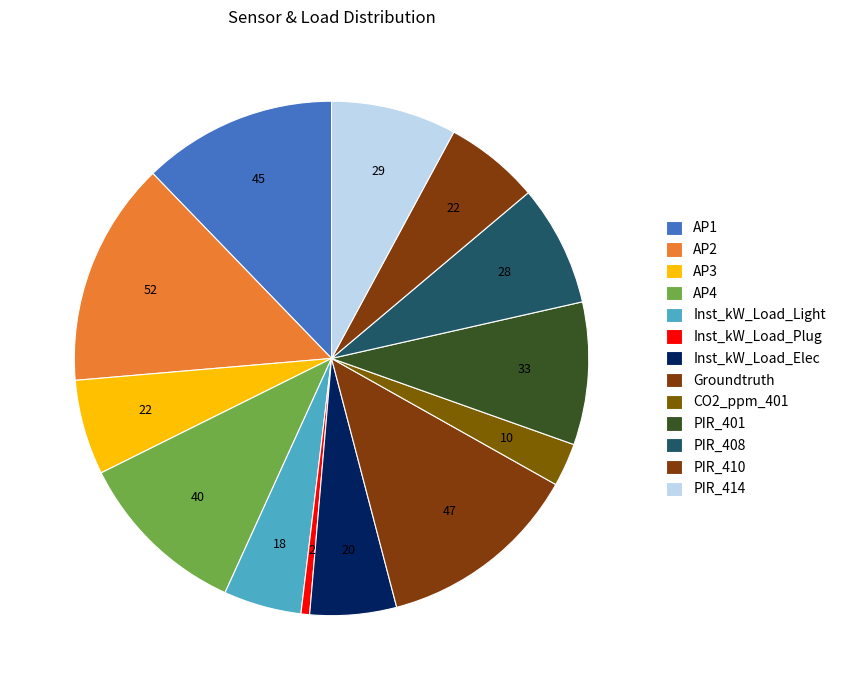

How many segments does this pie chart have?

13